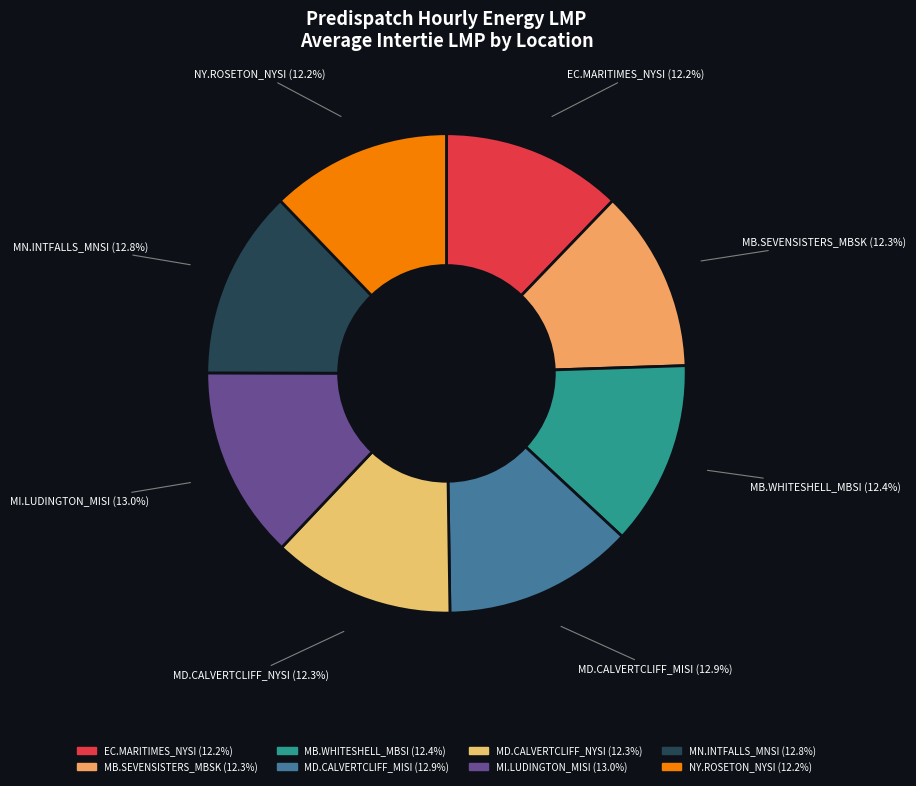

Approximately how many times larger is the value at MD.CALVERTCLIFF_MISI compared to MI.LUDINGTON_MISI?

1.0